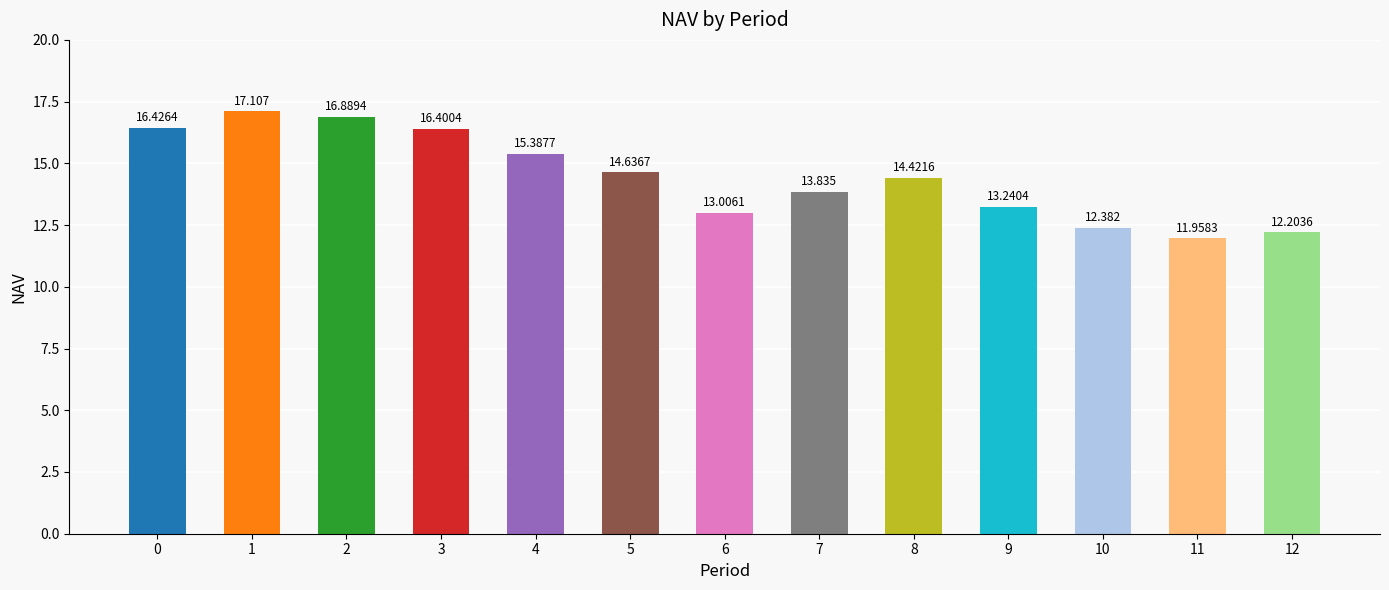

What is the smallest value displayed?

12.0